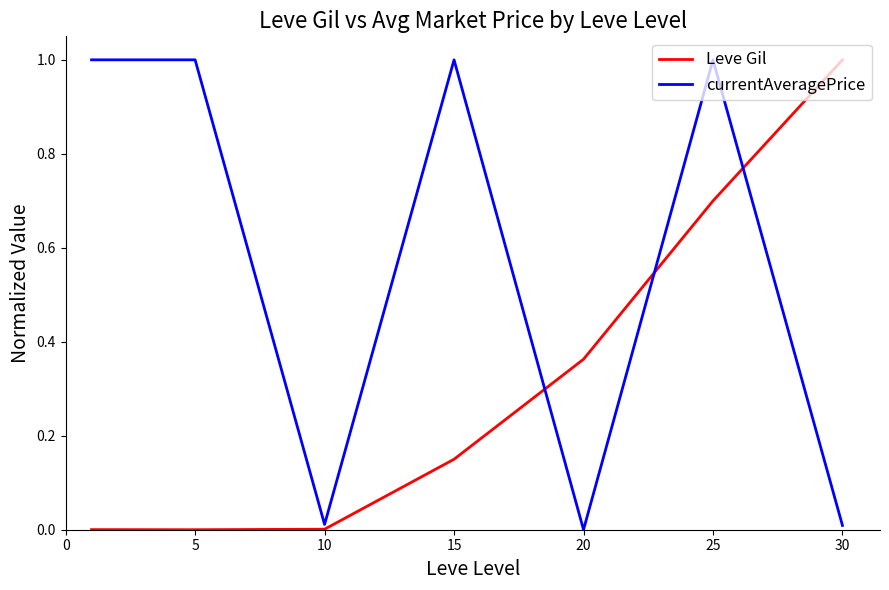

Rank the series by their average value, from lowest to highest.

Leve Gil, currentAveragePrice